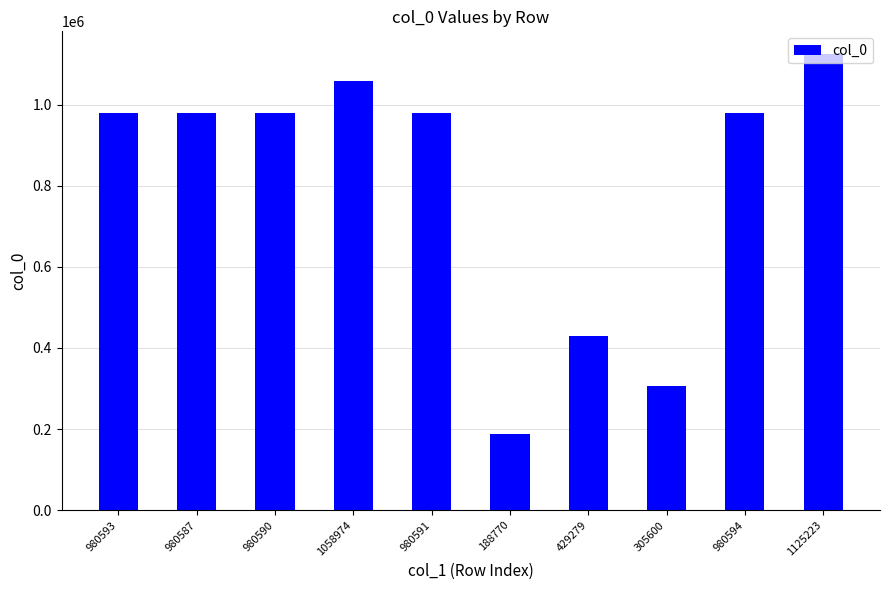

Which category has the highest value across all series?

1125223